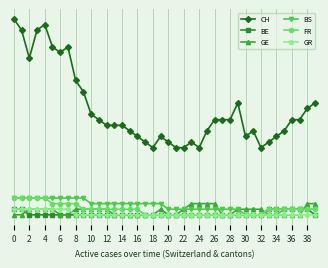

Count the BE values in the range 0 to 1.

40